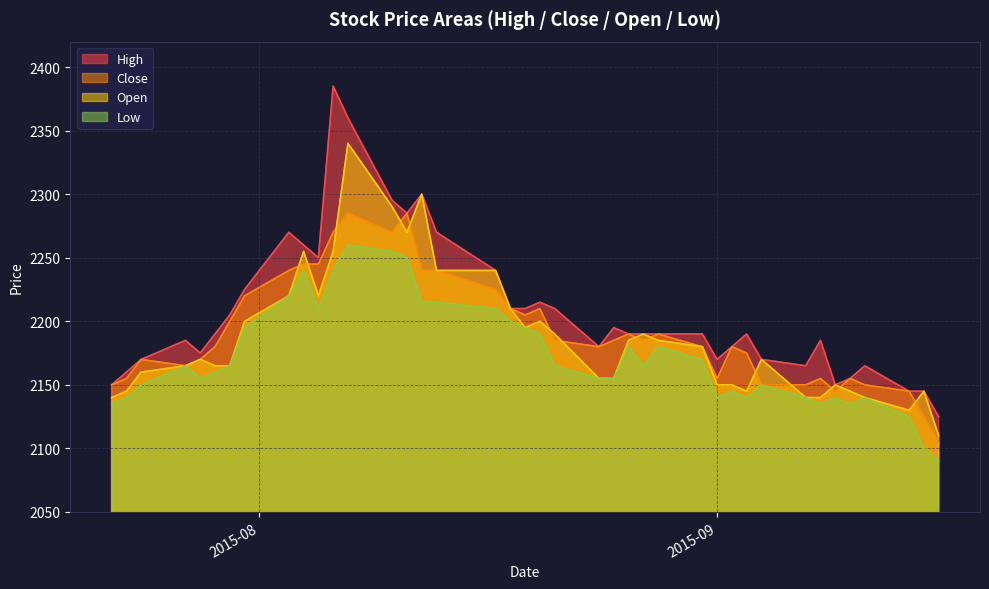

What is the greatest value displayed?

2385